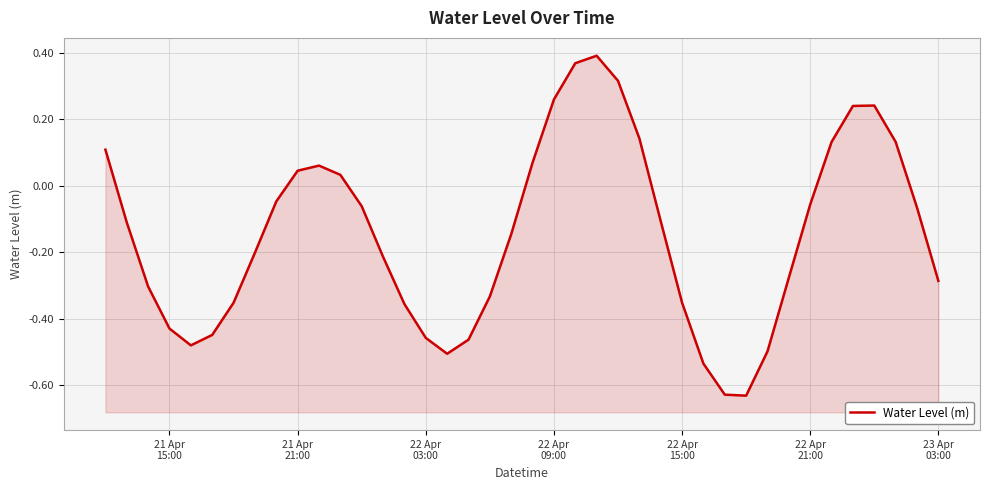

What is the minimum value shown in the chart?

-0.6